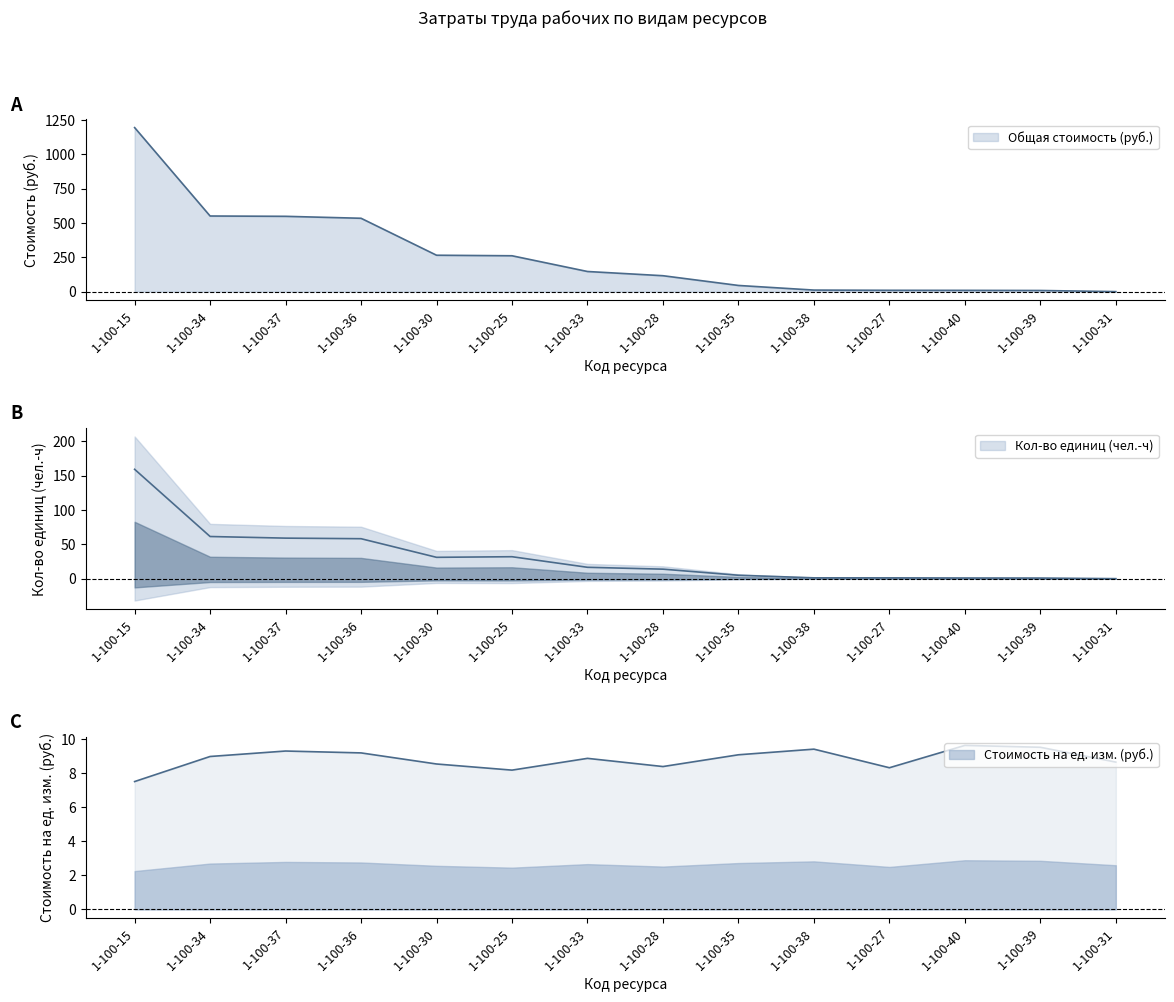

What is the total value across all series at 1-100-28?

138.2